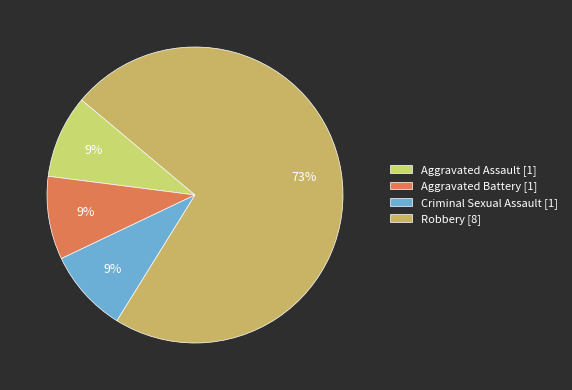

What is the total percentage of Robbery and Aggravated Assault?

81.8%